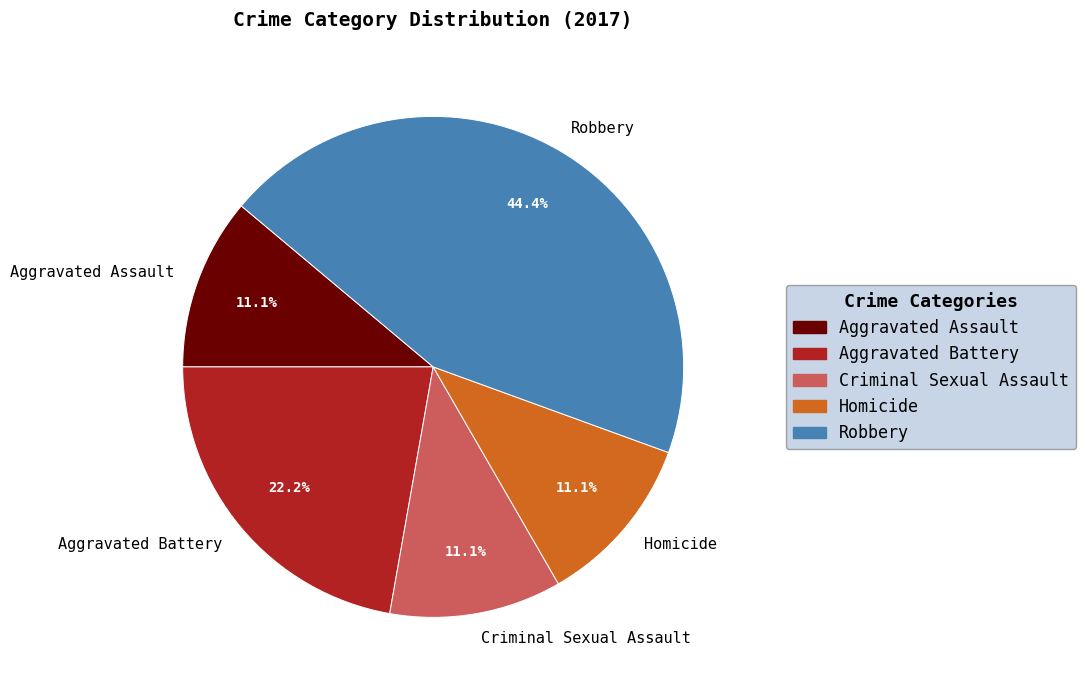

Approximately how many times larger is the value at Criminal Sexual Assault compared to Aggravated Battery?

0.5